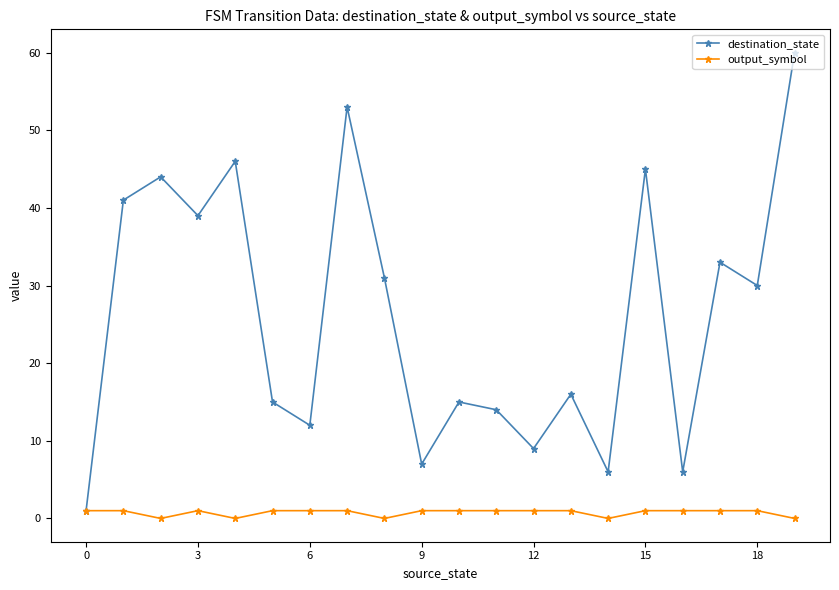

What is the average value of the output_symbol series?

1